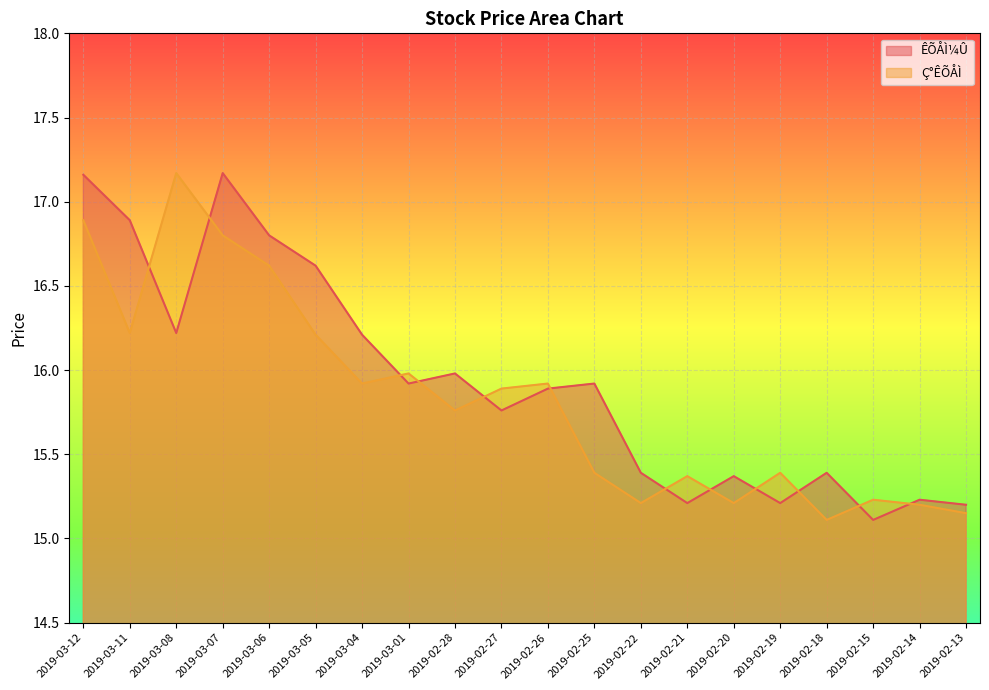

Which series changed the most between 2019-02-27 and 2019-02-14?

Ç°ÊÕÅÌ